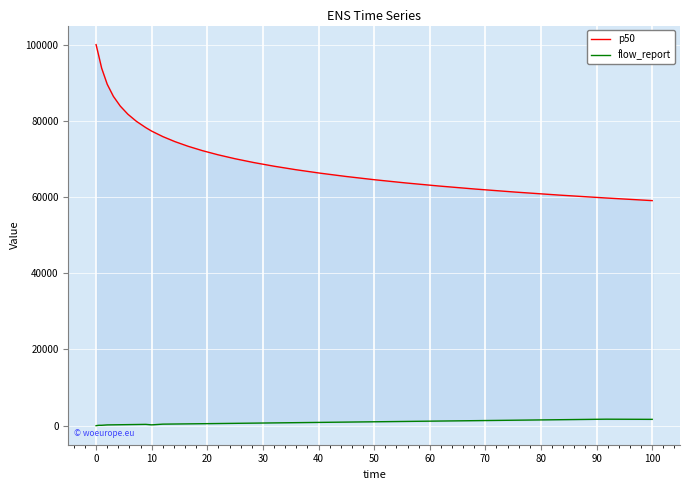

How many categories are shown in the chart?

29